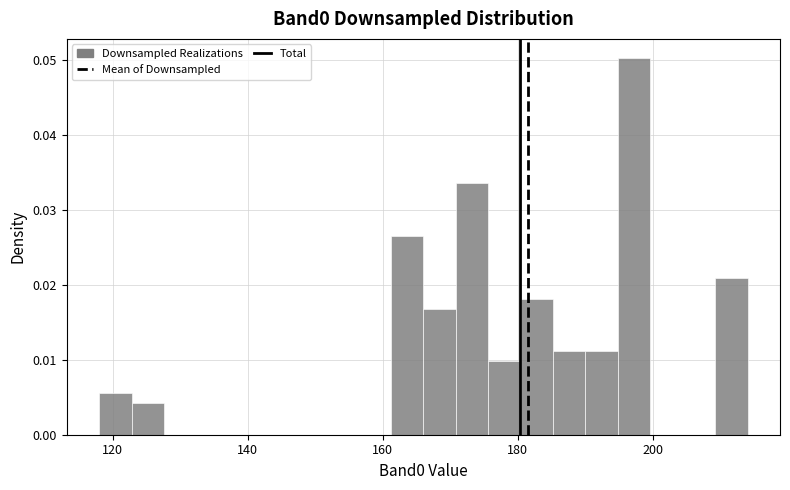

Read against the x-axis, roughly where is the centre of the tallest bar?

198